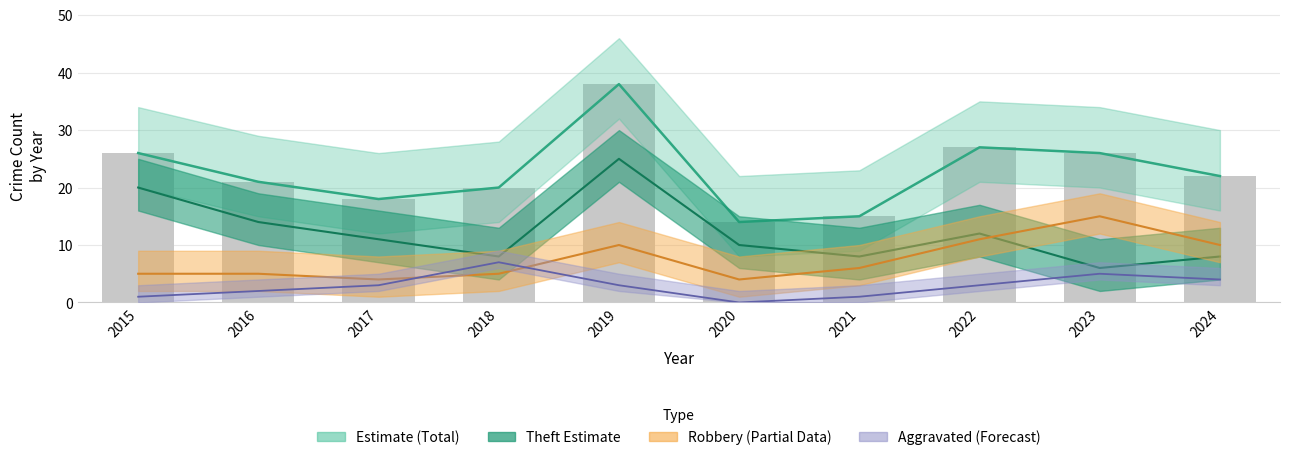

What is the value of the Theft bar at the 6th from the left?

10